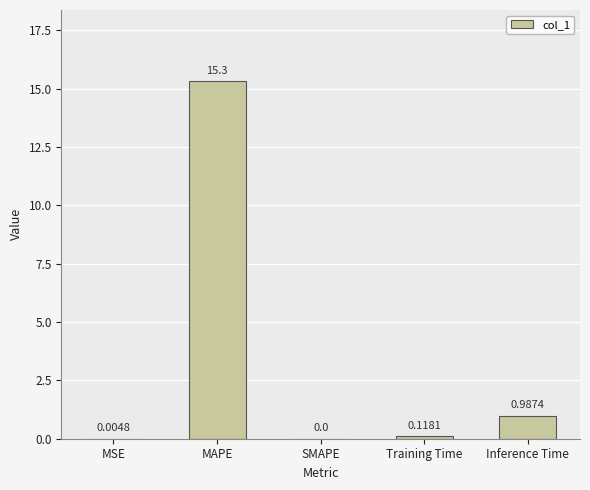

Does the chart contain stacked bars?

No